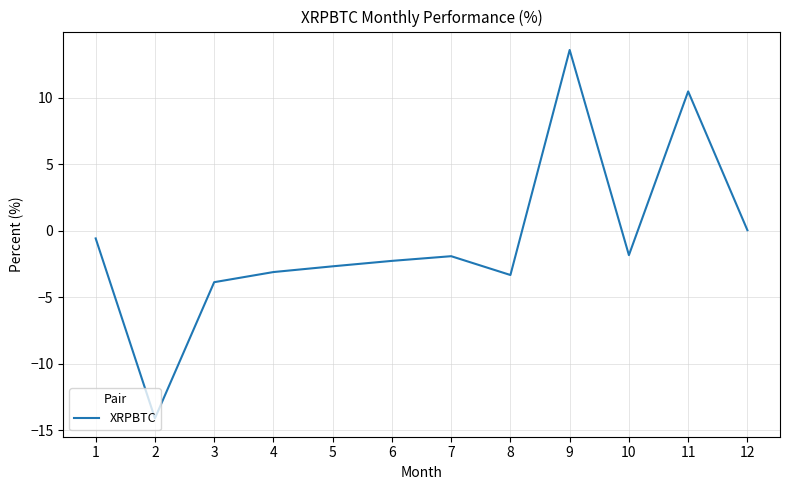

What is the approximate value at 4?

-3.1